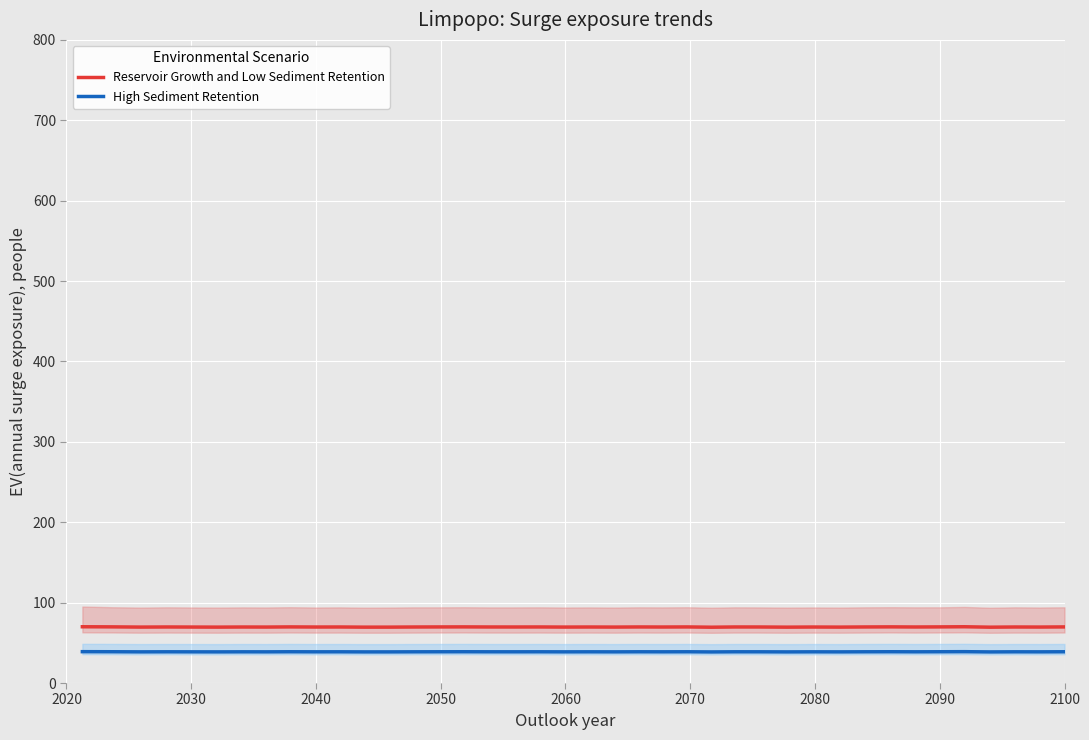

List the series in order of their overall mean, lowest first.

High Sediment Retention, Reservoir Growth and Low Sediment Retention